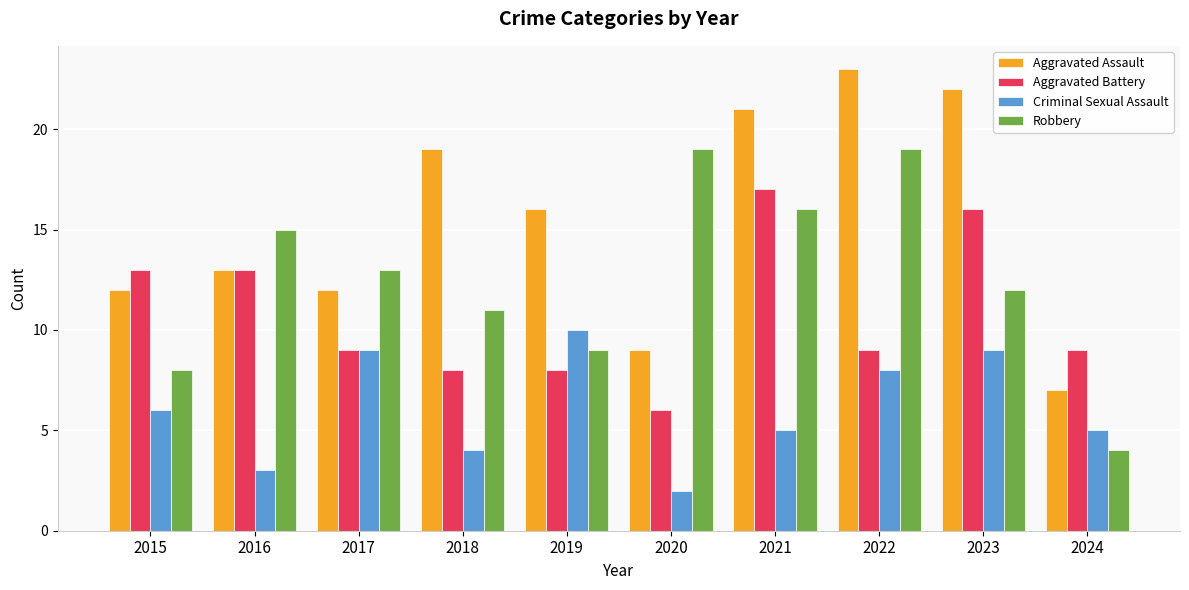

Reading left to right, list all the values displayed in this chart.

Aggravated Assault: 12	13	12	19	16	9	21	23	22	7
Aggravated Battery: 13	13	9	8	8	6	17	9	16	9
Criminal Sexual Assault: 6	3	9	4	10	2	5	8	9	5
Robbery: 8	15	13	11	9	19	16	19	12	4